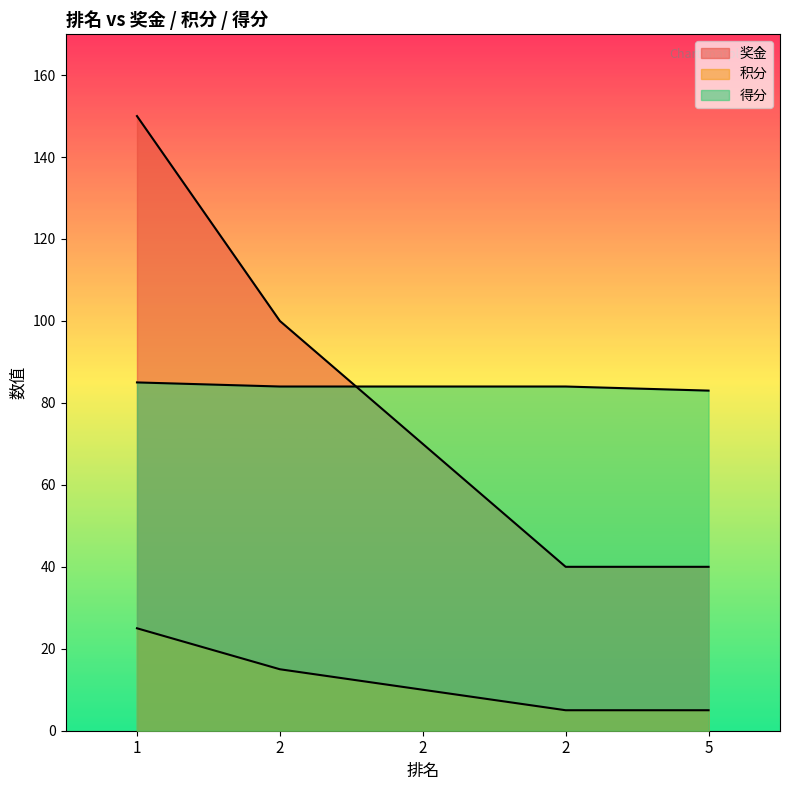

List the labels in order of 奖金 value, smallest first.

2, 5, 2, 2, 1